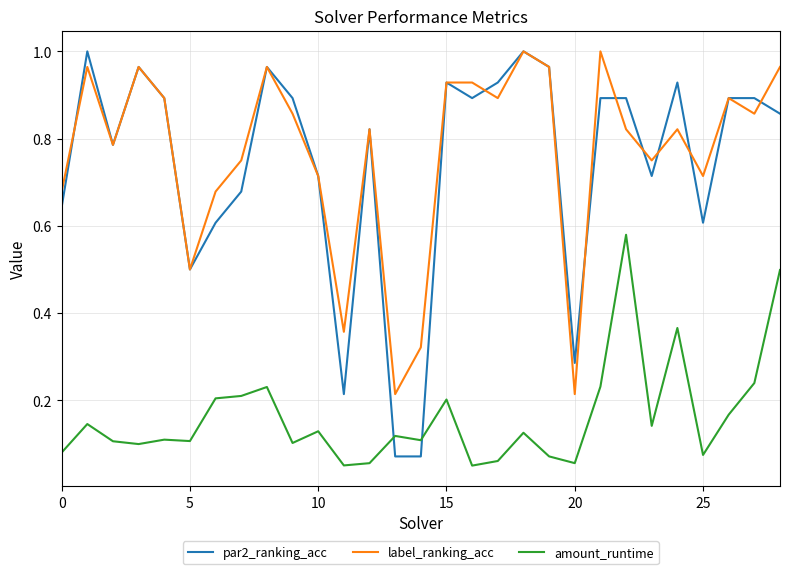

True or false: amount_runtime and label_ranking_acc cross at least once.

False